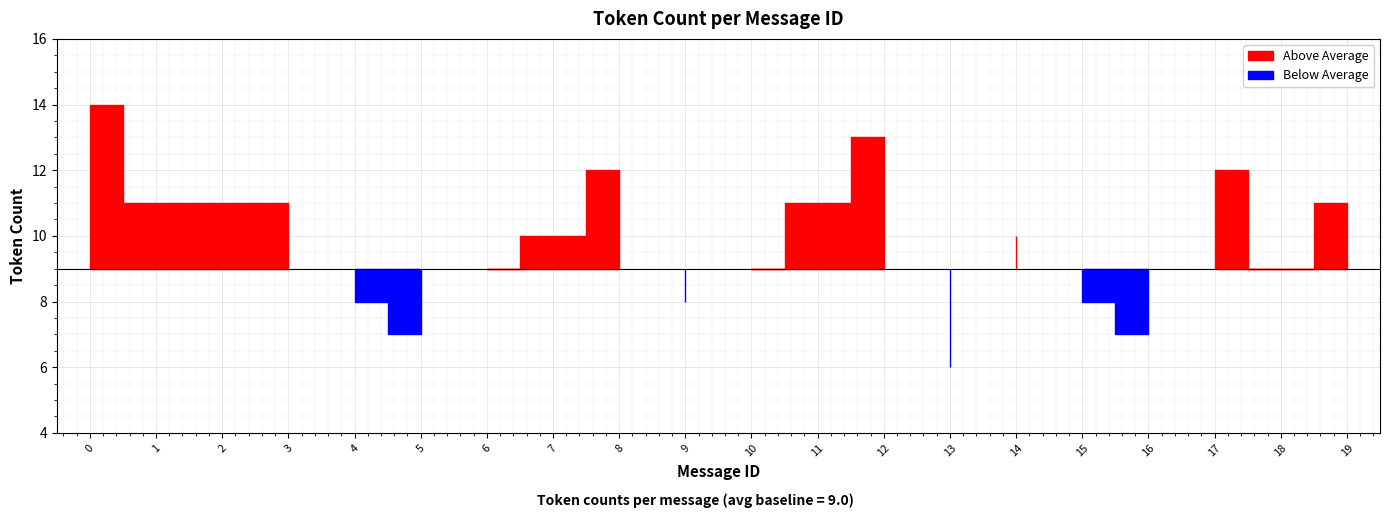

What is the value of the 10th point from the left?

8